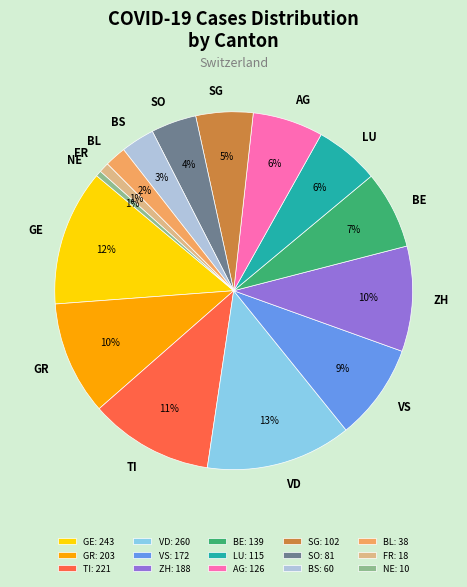

Which has a higher value, VS or SG?

VS